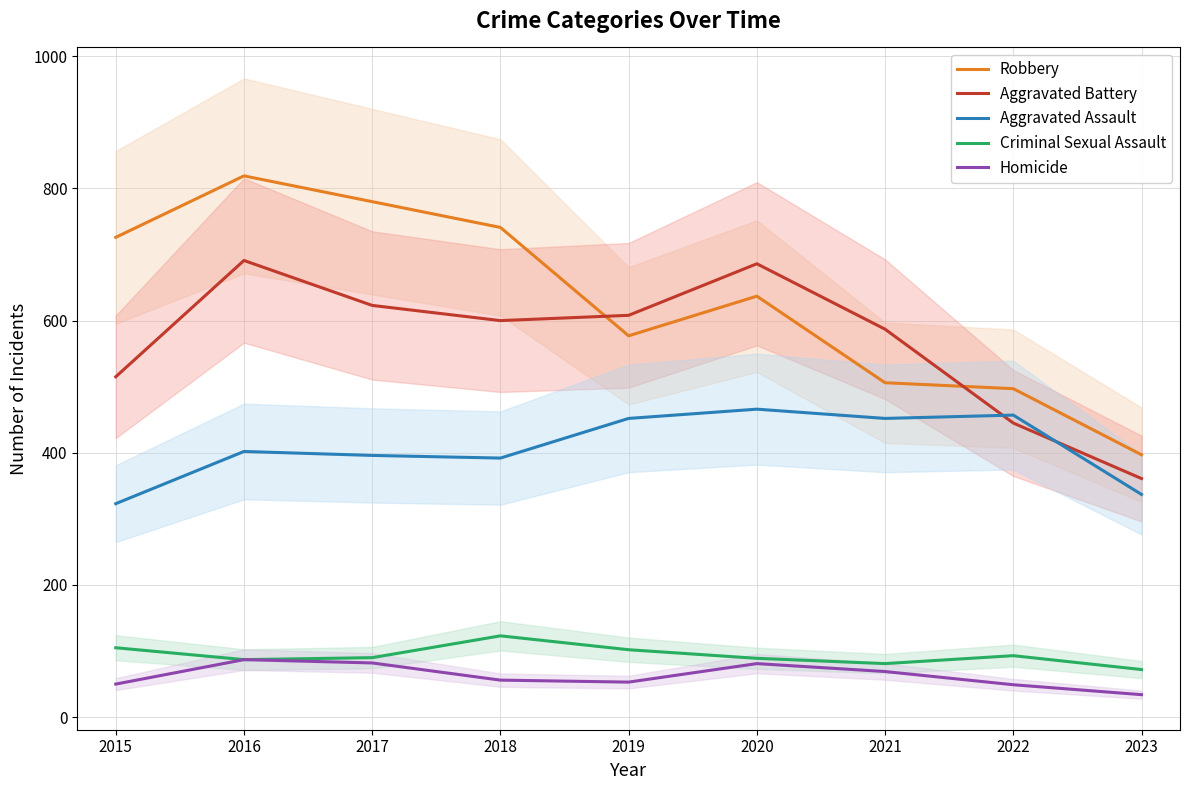

At which label does Aggravated Battery first exceed 600?

2016